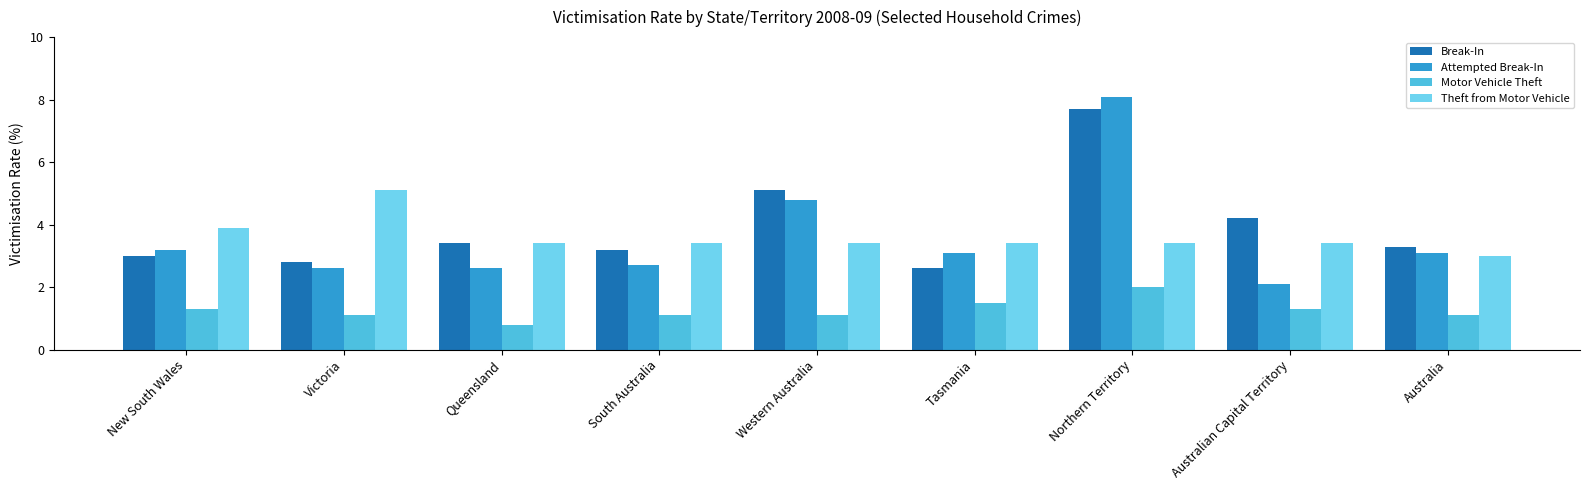

How many categories are shown in the chart?

9